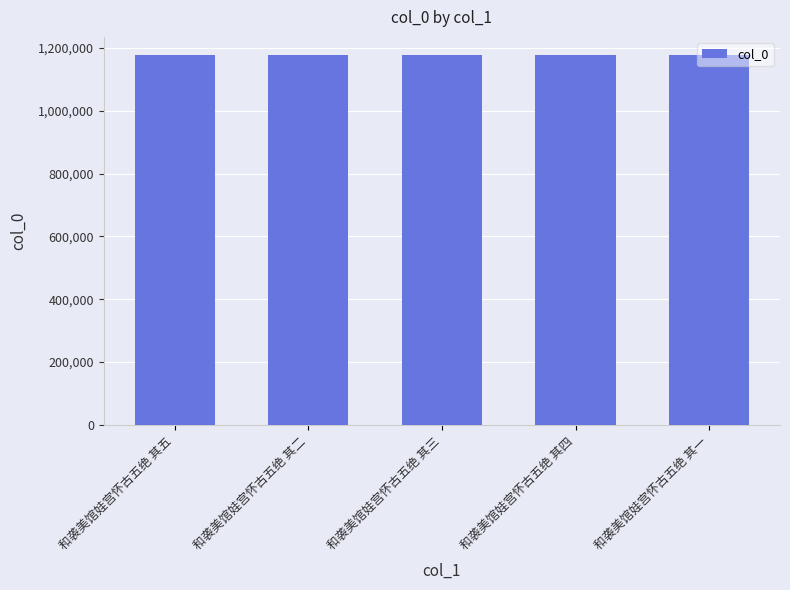

What is the approximate value at 和袭美馆娃宫怀古五绝 其一?

1176241